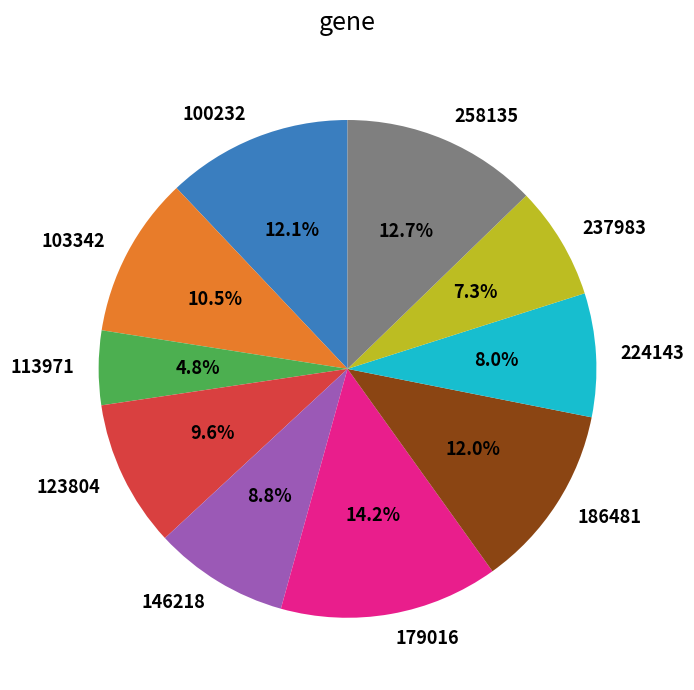

To the nearest percent, what percentage of the pie is 258135?

13%